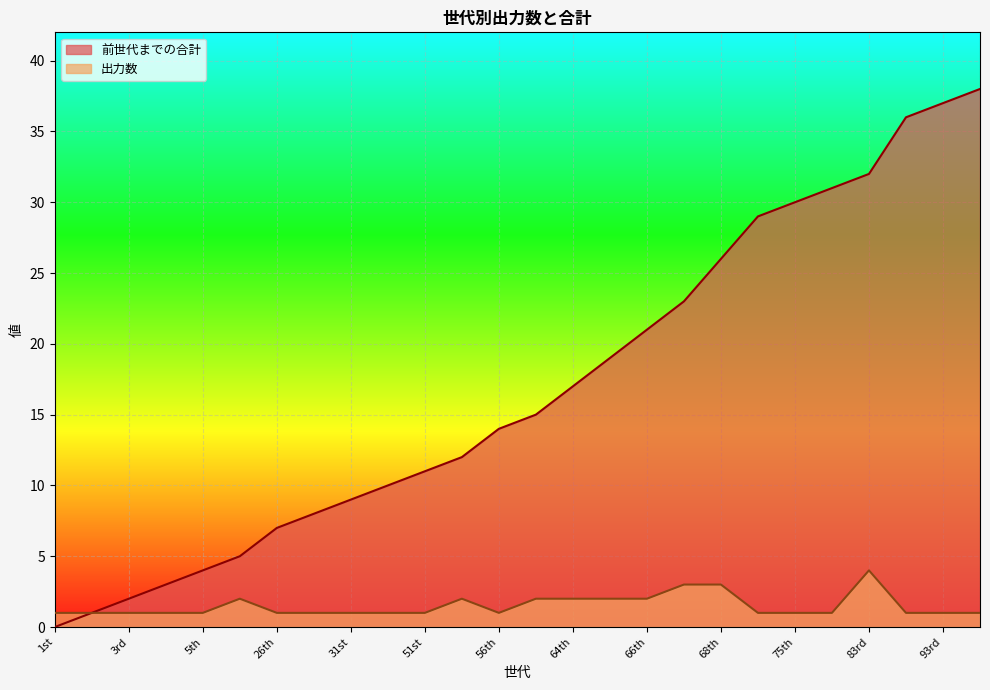

Which has a higher value, 88th or 83rd?

88th